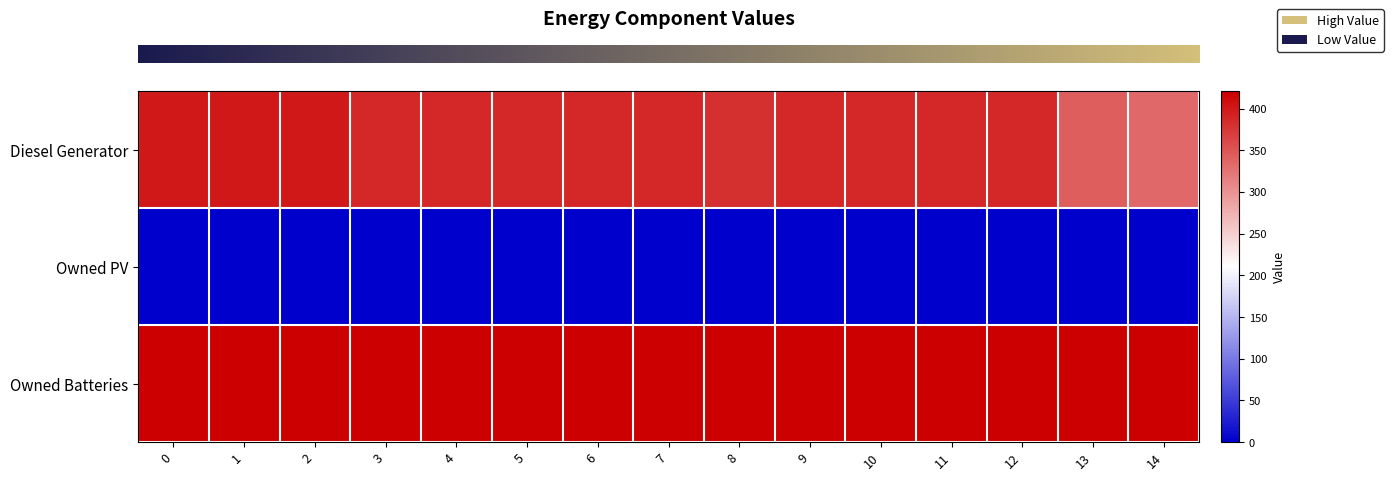

At how many categories does at least one series exceed 299?

15